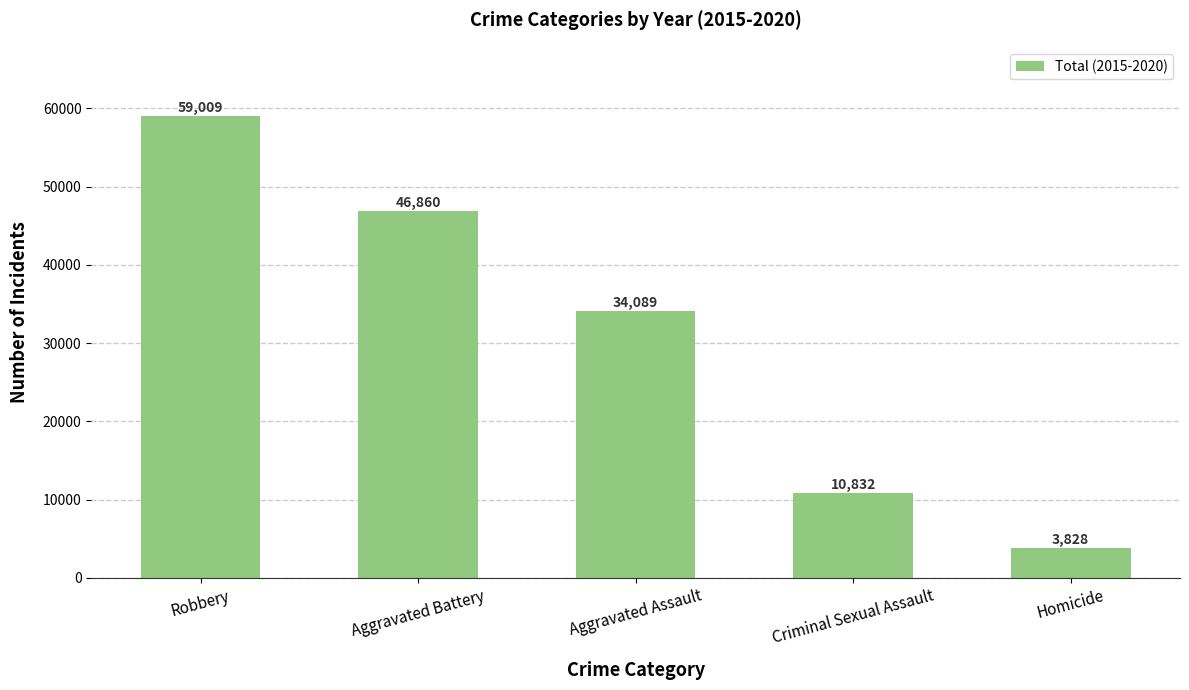

What value does the data have at Criminal Sexual Assault, to the nearest 10?

10830